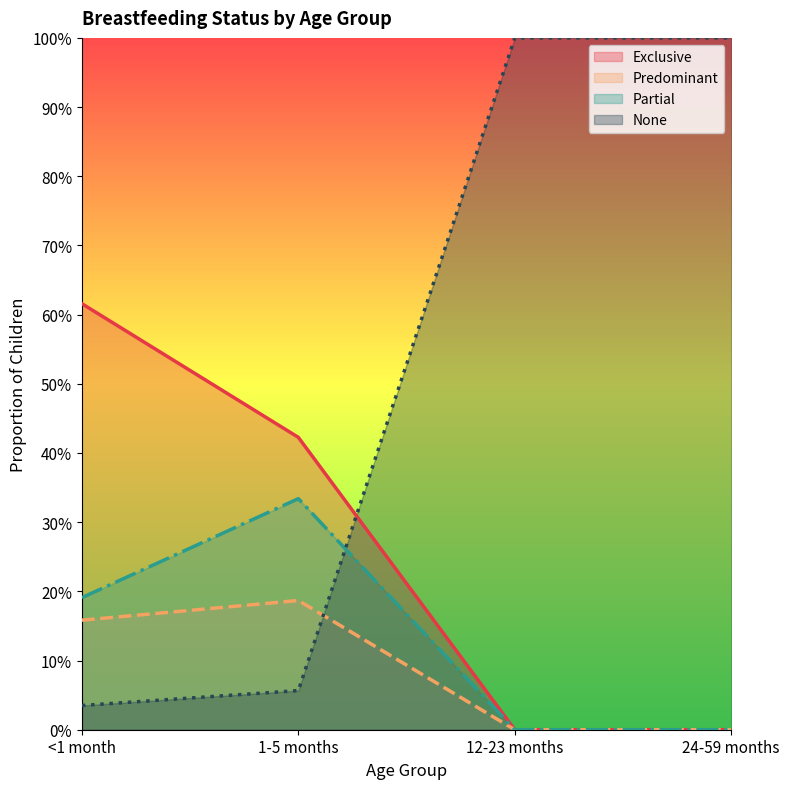

Reading left to right, list all the values displayed in this chart.

Exclusive: <1 month=0.6	1-5 months=0.4	12-23 months=0.0	24-59 months=0.0
Predominant: <1 month=0.2	1-5 months=0.2	12-23 months=0.0	24-59 months=0.0
Partial: <1 month=0.2	1-5 months=0.3	12-23 months=0.0	24-59 months=0.0
None: <1 month=0.0	1-5 months=0.1	12-23 months=1.0	24-59 months=1.0